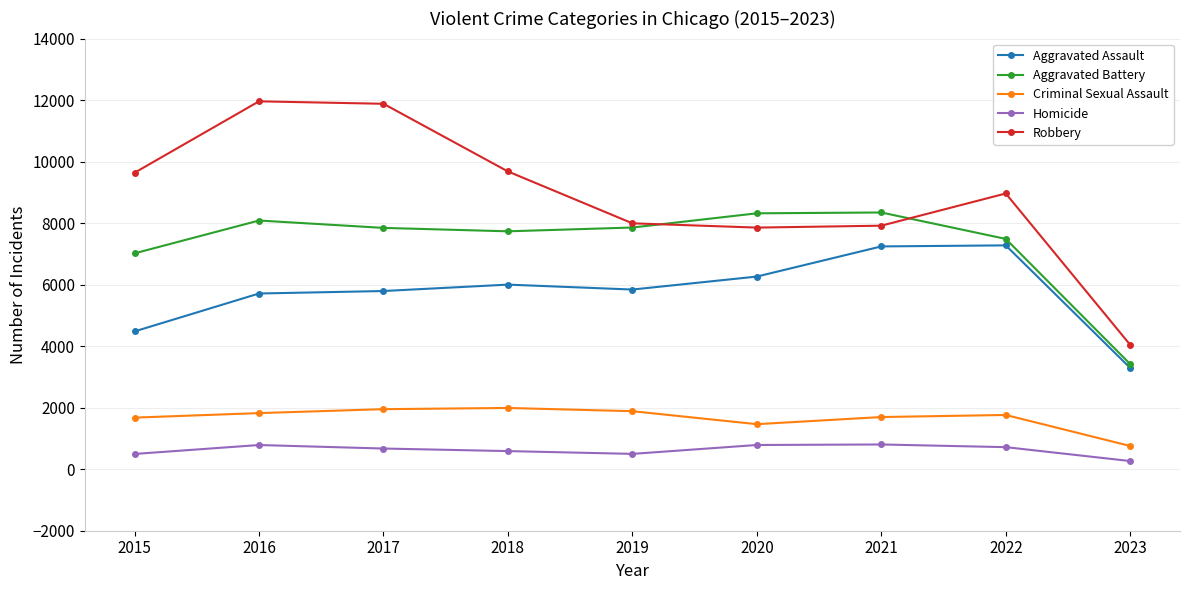

Does the chart display data point markers on the line(s)?

Yes